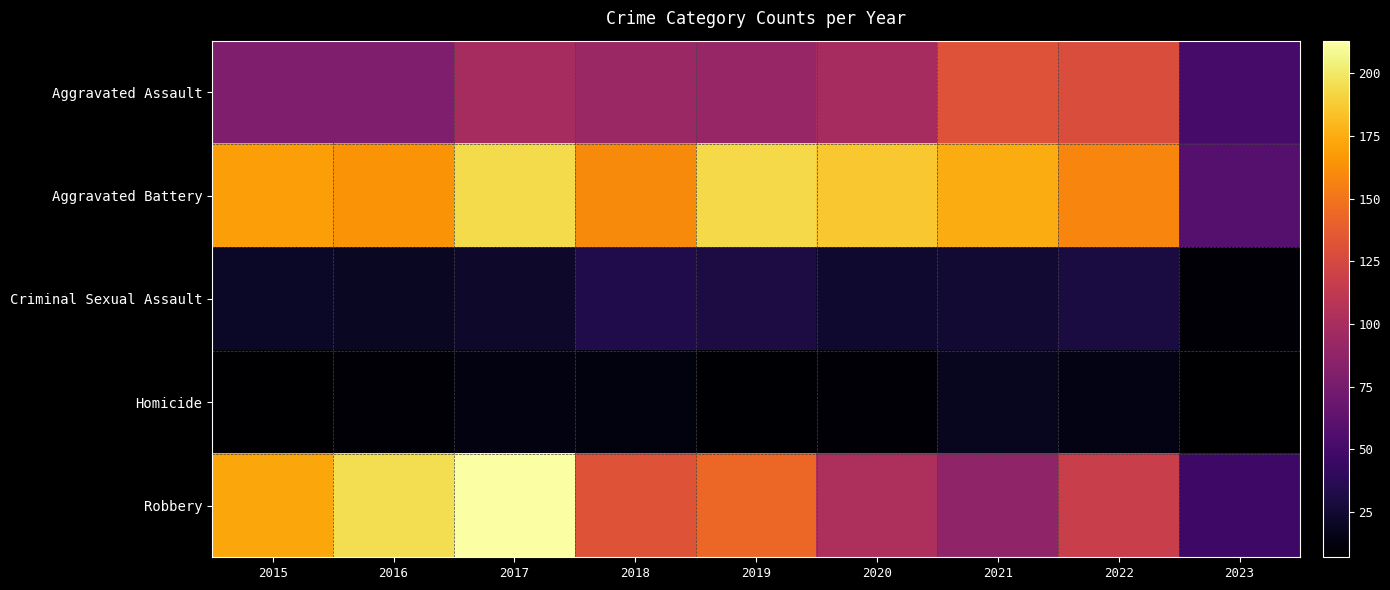

List the series in order of their peak value, highest first.

Robbery, Aggravated Battery, Aggravated Assault, Criminal Sexual Assault, Homicide